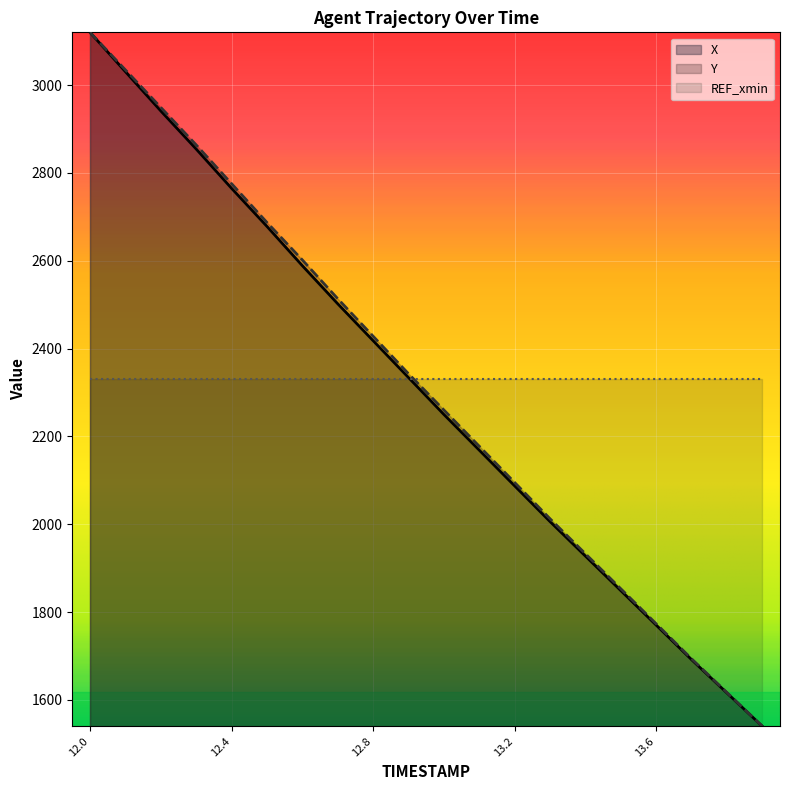

What is the label of the 11th point from the right?

12.9